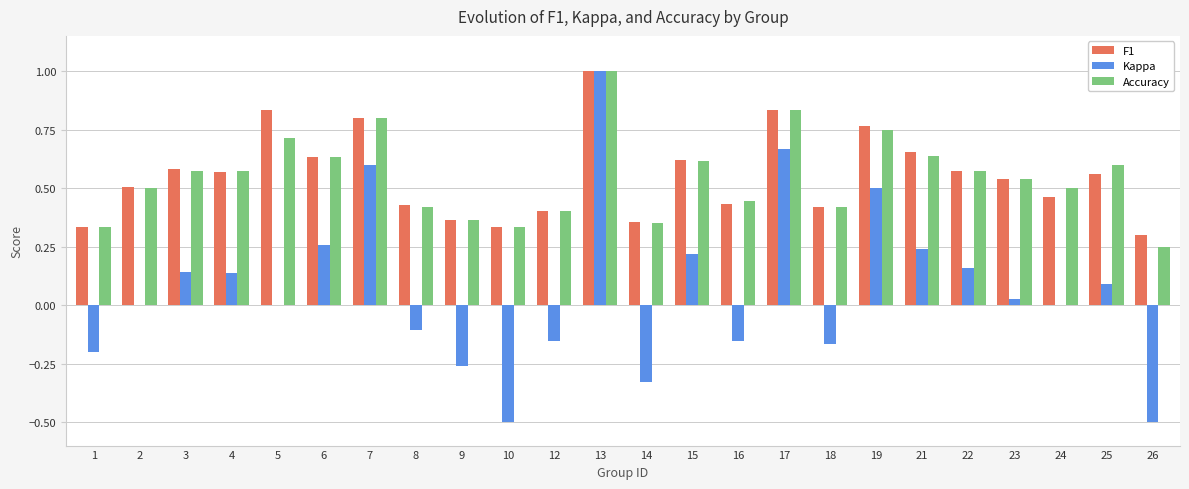

Which category has the highest value in the Accuracy series?

13